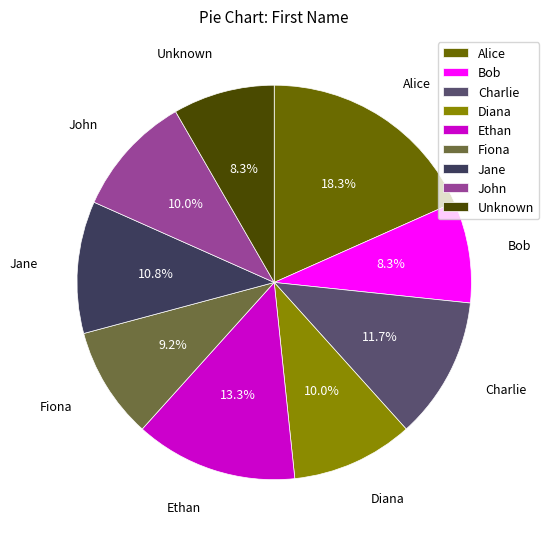

What is the ratio of the value at Ethan to the value at John?

1.3